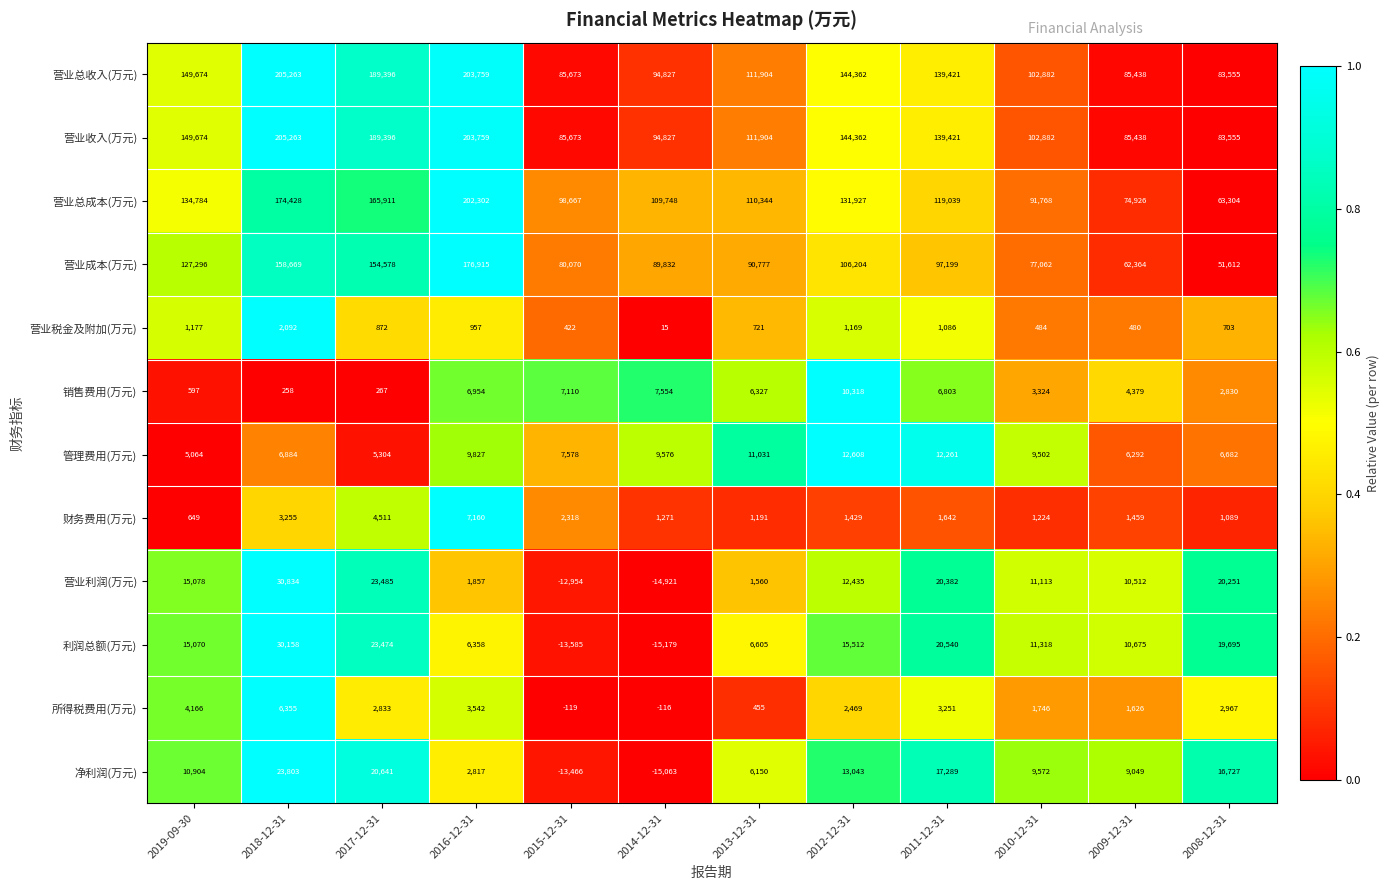

What is the sum of the 销售费用(万元) values at 2012-12-31 and 2017-12-31?

10585